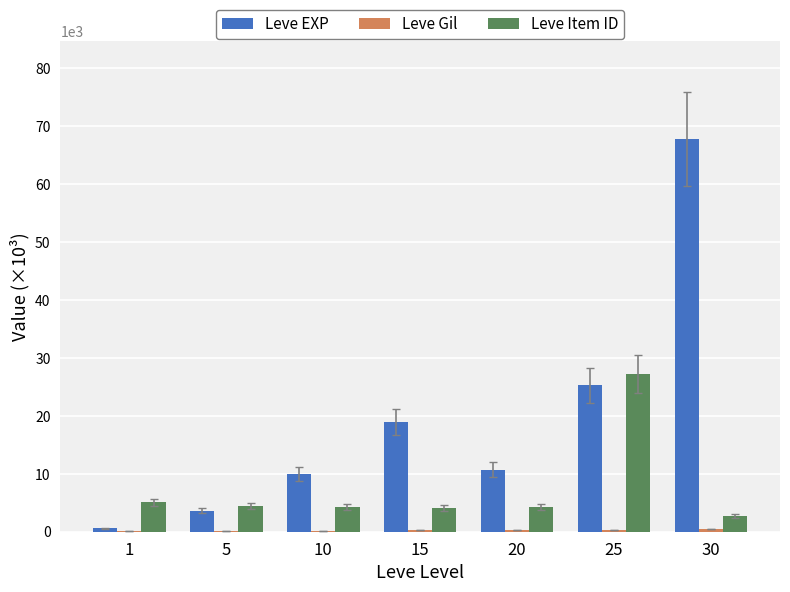

What is the sum of all Leve EXP values?

136.8